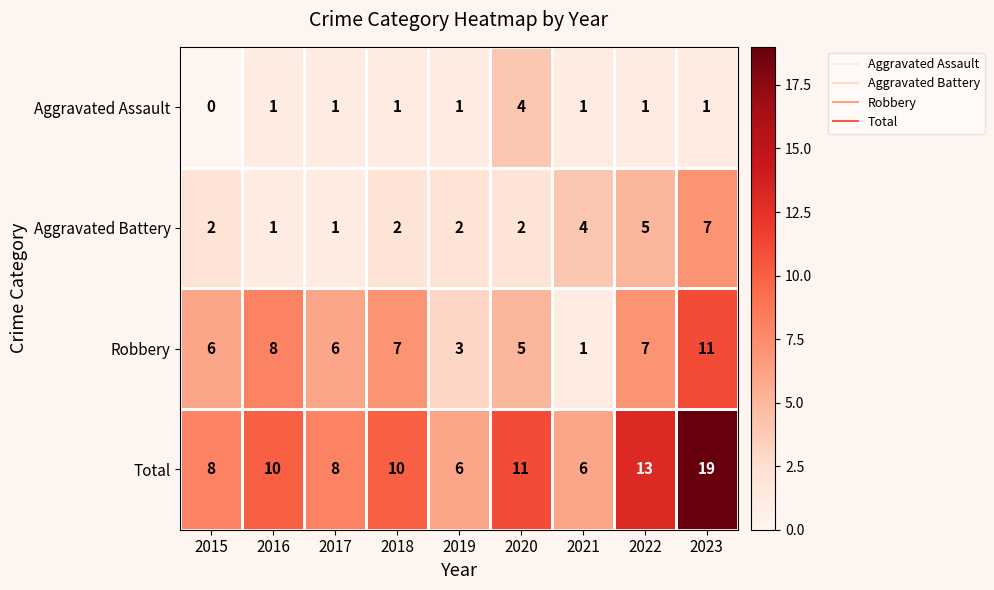

What is the difference between the highest and lowest values at 2022?

12